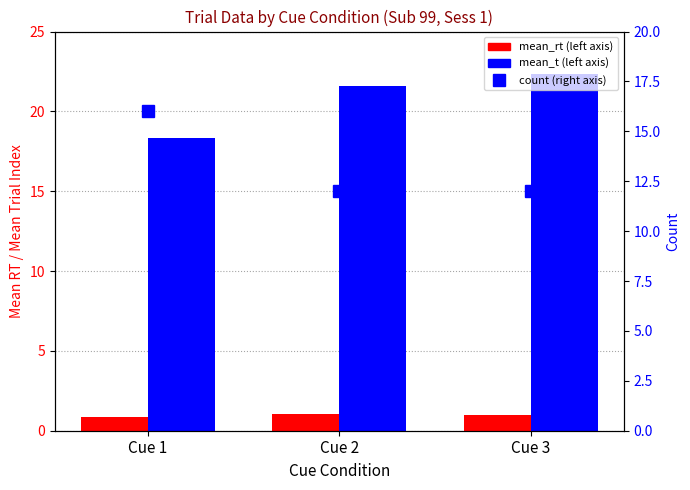

Between Cue 2 and Cue 1, which is larger?

Cue 2